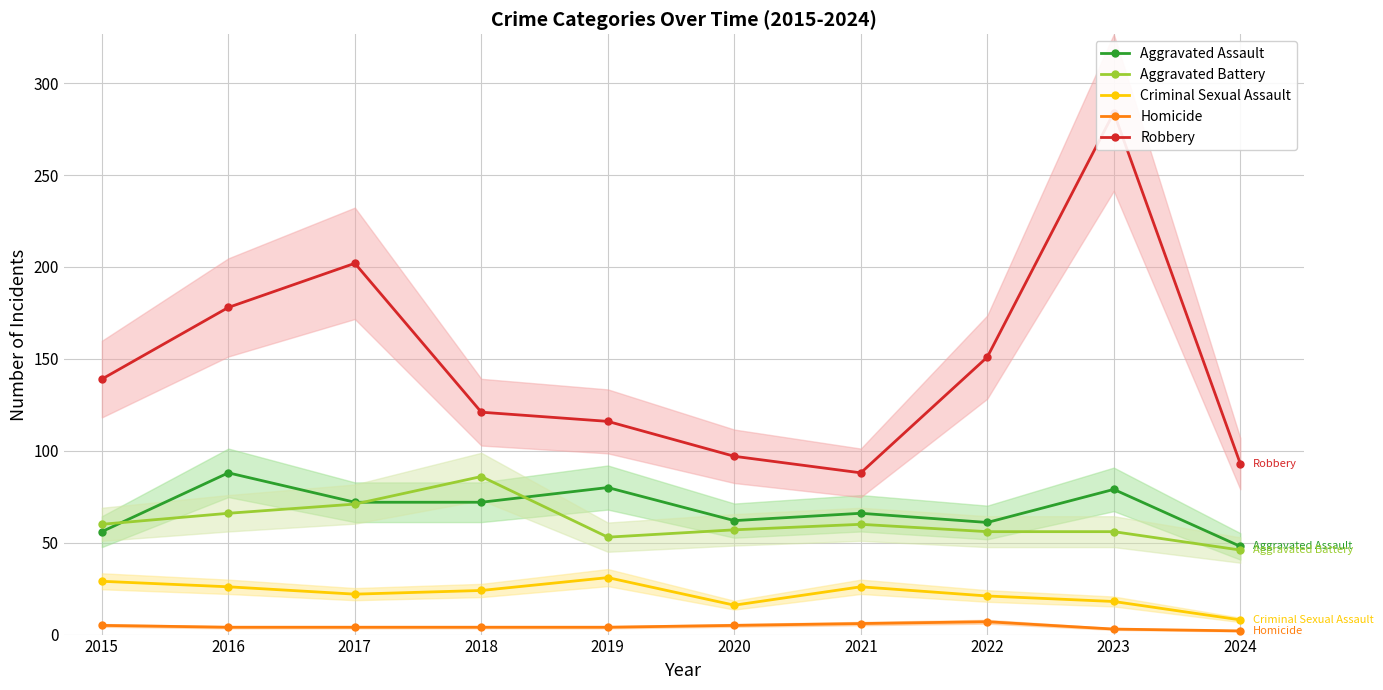

Between 2021 and 2023, which is larger?

2023